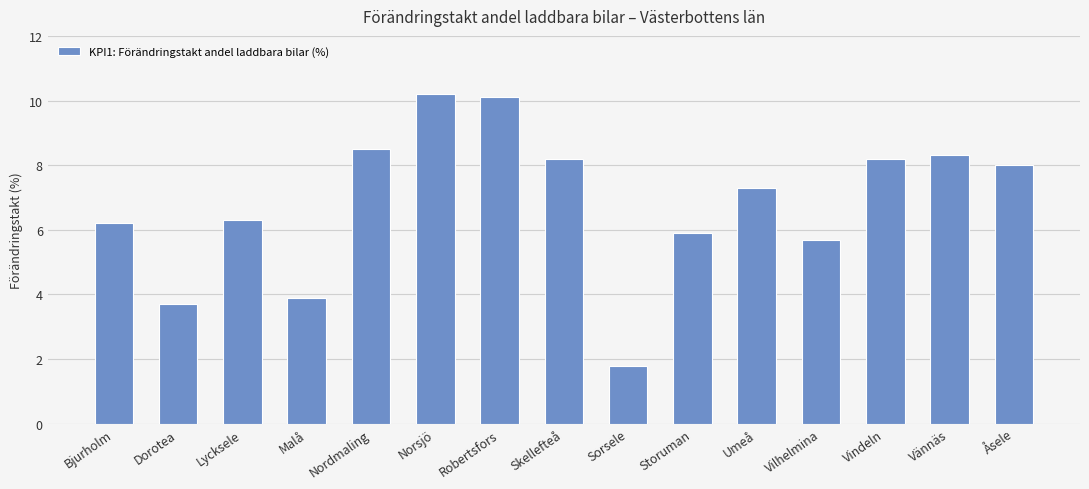

What is the greatest value displayed?

10.2